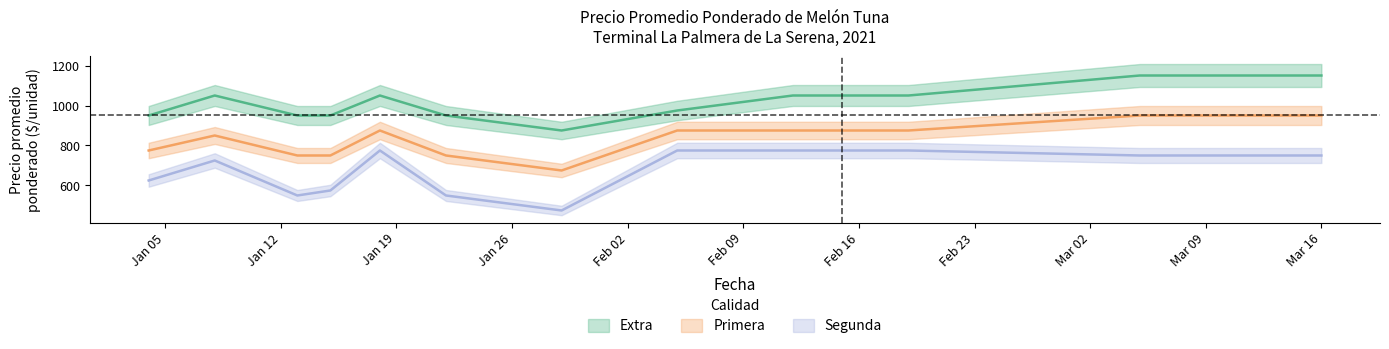

How many data points in Extra are less than 1050?

6